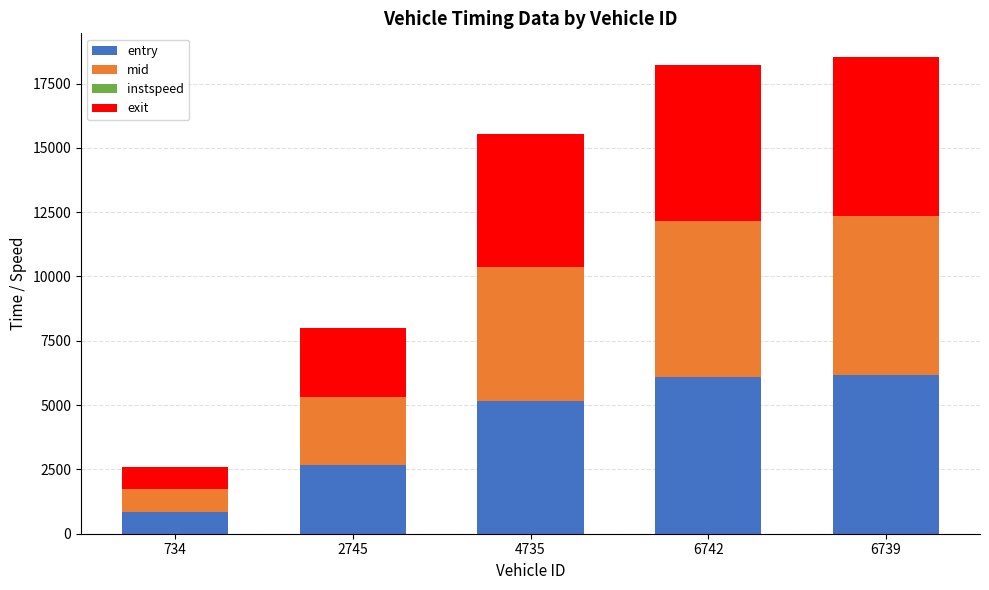

True or false: mid has a value of 5180.5 at 4735.

True